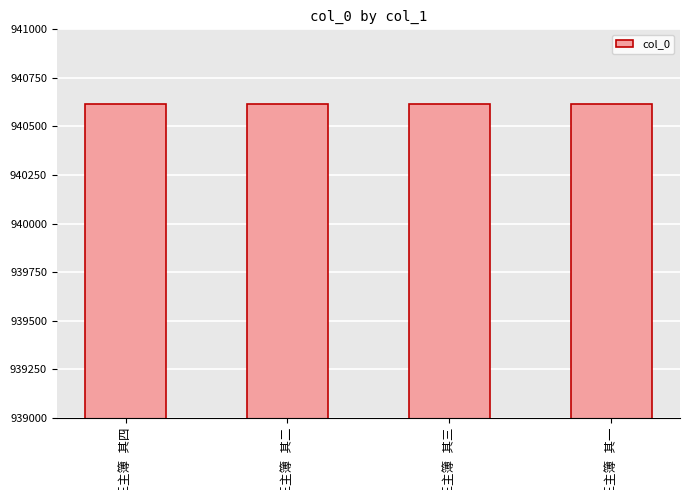

What is the greatest value displayed?

940618